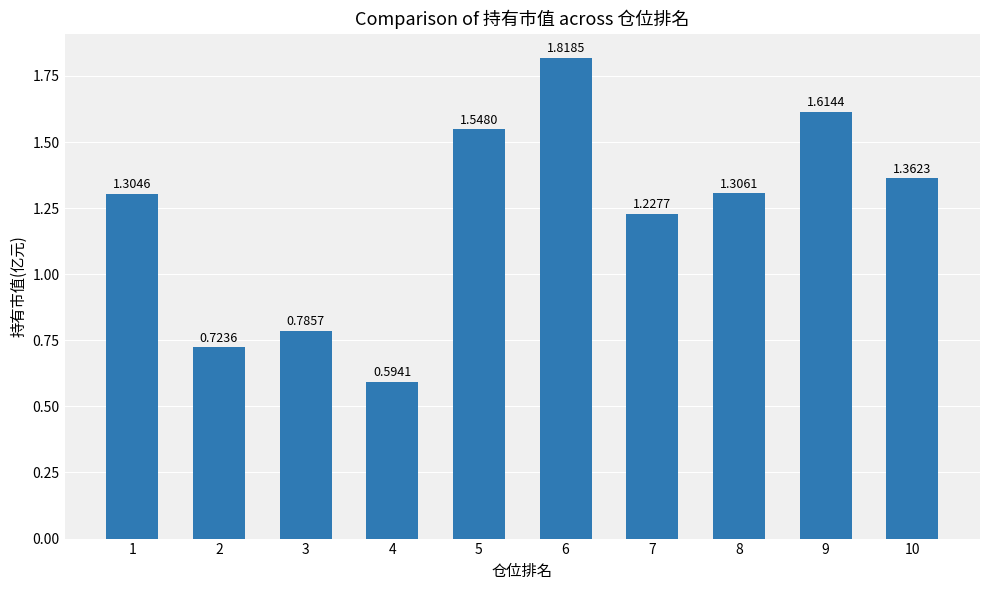

How many values are between 0 and 1?

3